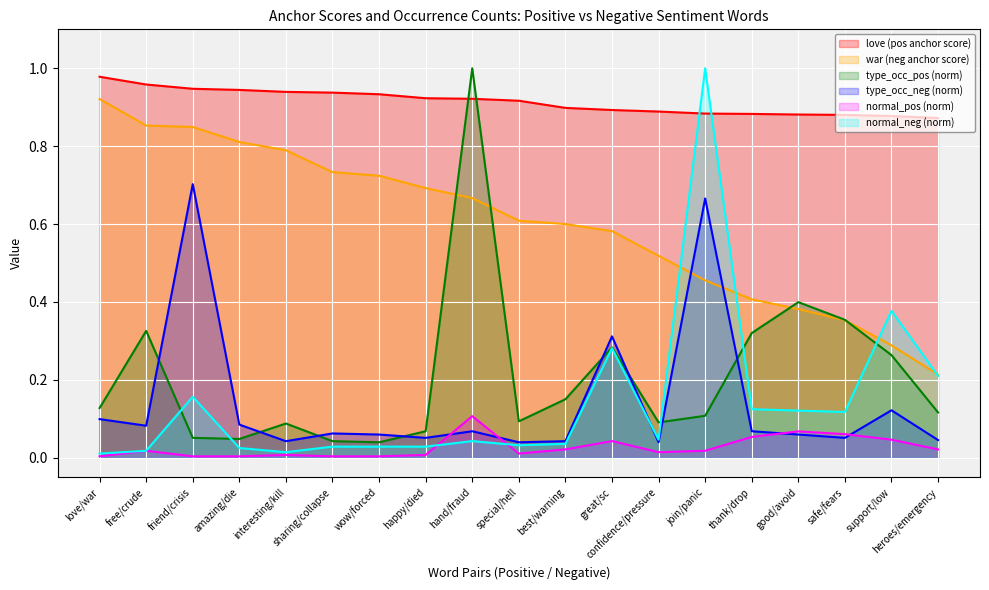

Reading left to right, list all the values displayed in this chart.

love: love/war=1.0	free/crude=1.0	friend/crisis=0.9	amazing/die=0.9	interesting/kill=0.9	sharing/collapse=0.9	wow/forced=0.9	happy/died=0.9	hand/fraud=0.9	special/hell=0.9	best/warning=0.9	great/sc=0.9	confidence/pressure=0.9	join/panic=0.9	thank/drop=0.9	good/avoid=0.9	safe/fears=0.9	support/low=0.9	heroes/emergency=0.9
war: love/war=0.9	free/crude=0.9	friend/crisis=0.8	amazing/die=0.8	interesting/kill=0.8	sharing/collapse=0.7	wow/forced=0.7	happy/died=0.7	hand/fraud=0.7	special/hell=0.6	best/warning=0.6	great/sc=0.6	confidence/pressure=0.5	join/panic=0.5	thank/drop=0.4	good/avoid=0.4	safe/fears=0.4	support/low=0.3	heroes/emergency=0.2
type_occ_pos: love/war=0.1	free/crude=0.3	friend/crisis=0.1	amazing/die=0.0	interesting/kill=0.1	sharing/collapse=0.0	wow/forced=0.0	happy/died=0.1	hand/fraud=1.0	special/hell=0.1	best/warning=0.2	great/sc=0.3	confidence/pressure=0.1	join/panic=0.1	thank/drop=0.3	good/avoid=0.4	safe/fears=0.4	support/low=0.3	heroes/emergency=0.1
type_occ_neg: love/war=0.1	free/crude=0.1	friend/crisis=0.7	amazing/die=0.1	interesting/kill=0.0	sharing/collapse=0.1	wow/forced=0.1	happy/died=0.1	hand/fraud=0.1	special/hell=0.0	best/warning=0.0	great/sc=0.3	confidence/pressure=0.0	join/panic=0.7	thank/drop=0.1	good/avoid=0.1	safe/fears=0.1	support/low=0.1	heroes/emergency=0.0
normal_pos: love/war=0.0	free/crude=0.0	friend/crisis=0.0	amazing/die=0.0	interesting/kill=0.0	sharing/collapse=0.0	wow/forced=0.0	happy/died=0.0	hand/fraud=0.1	special/hell=0.0	best/warning=0.0	great/sc=0.0	confidence/pressure=0.0	join/panic=0.0	thank/drop=0.1	good/avoid=0.1	safe/fears=0.1	support/low=0.0	heroes/emergency=0.0
normal_neg: love/war=0.0	free/crude=0.0	friend/crisis=0.2	amazing/die=0.0	interesting/kill=0.0	sharing/collapse=0.0	wow/forced=0.0	happy/died=0.0	hand/fraud=0.0	special/hell=0.0	best/warning=0.0	great/sc=0.3	confidence/pressure=0.0	join/panic=1.0	thank/drop=0.1	good/avoid=0.1	safe/fears=0.1	support/low=0.4	heroes/emergency=0.2